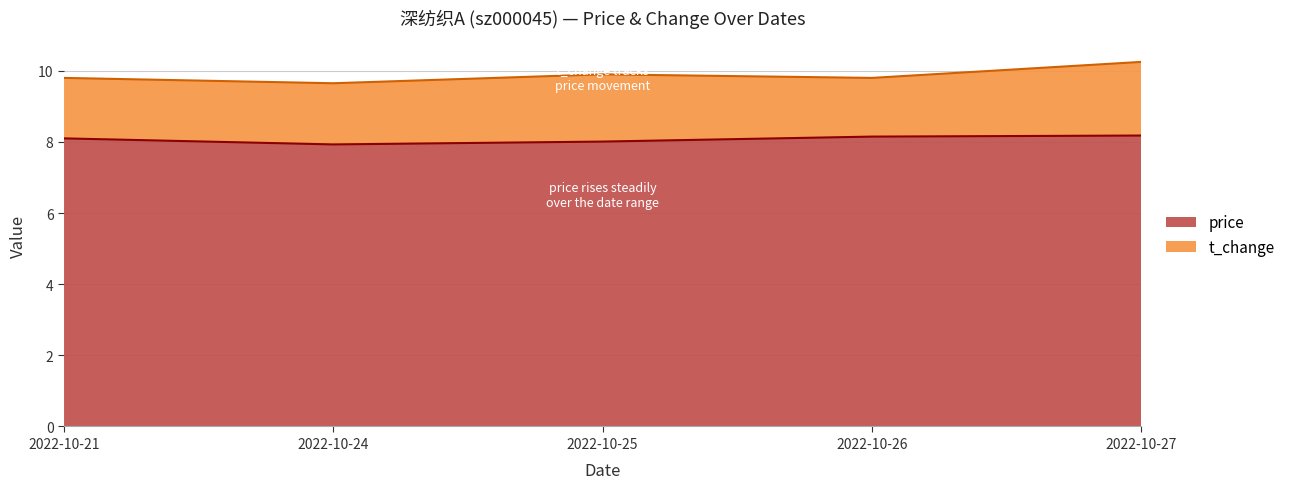

What is the value of the 4th point from the left?

8.2